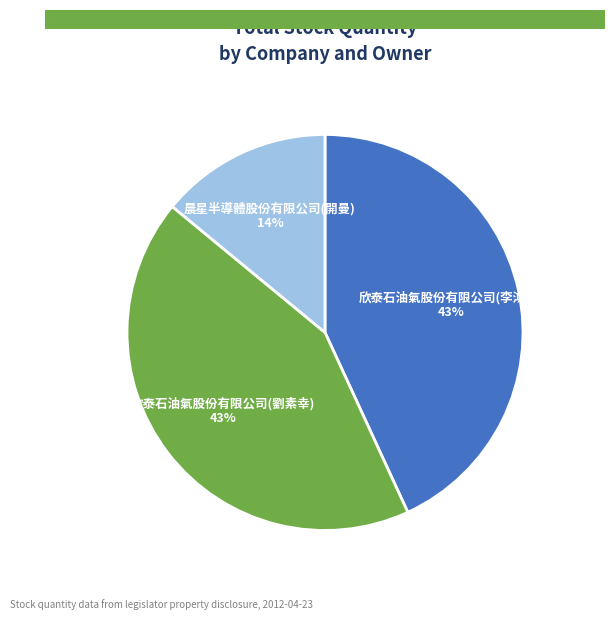

Does any single category account for the majority?

No